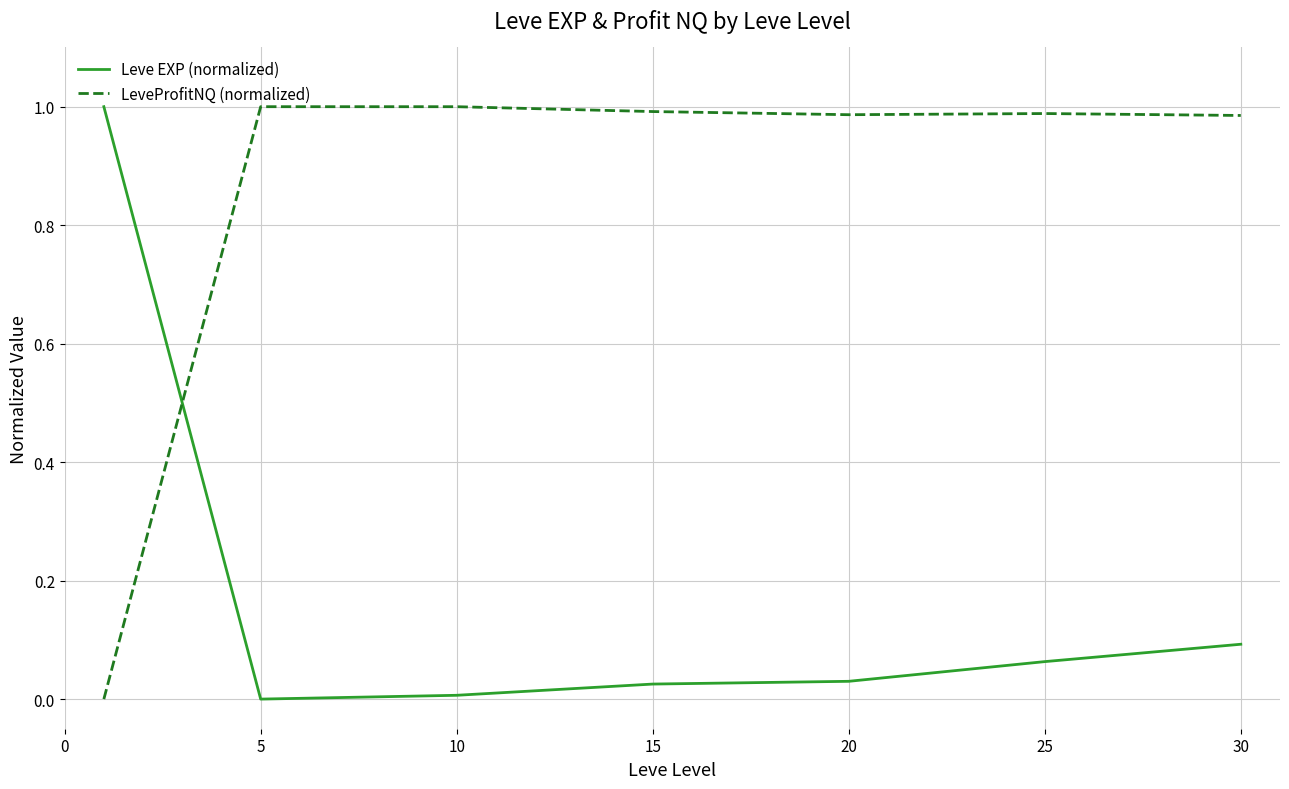

List the series in order of their overall mean, lowest first.

Leve EXP (normalized), LeveProfitNQ (normalized)